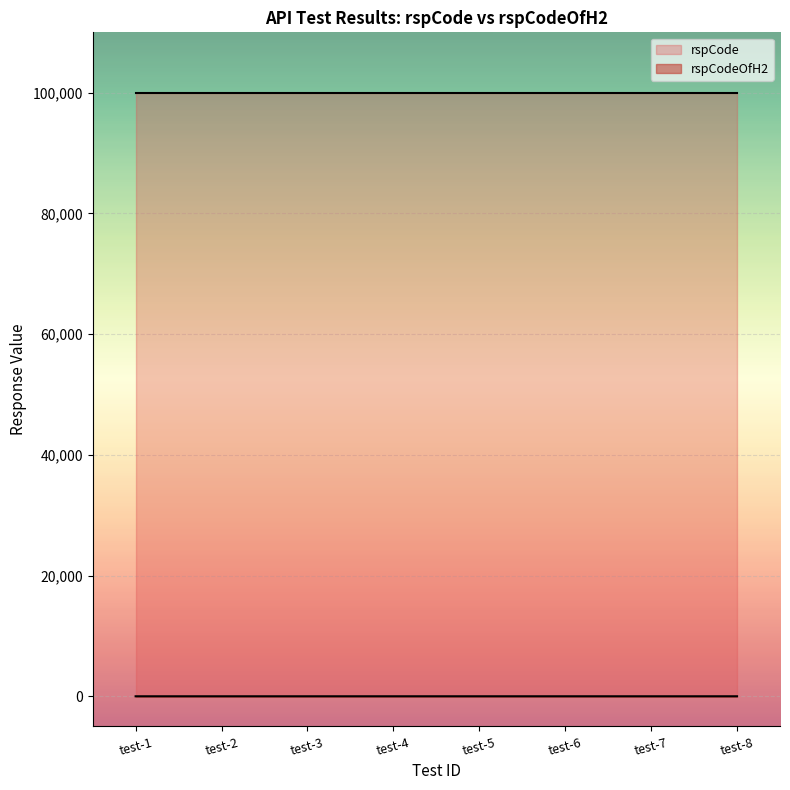

The value of rspCode at test-6 is 100000. True or false?

True